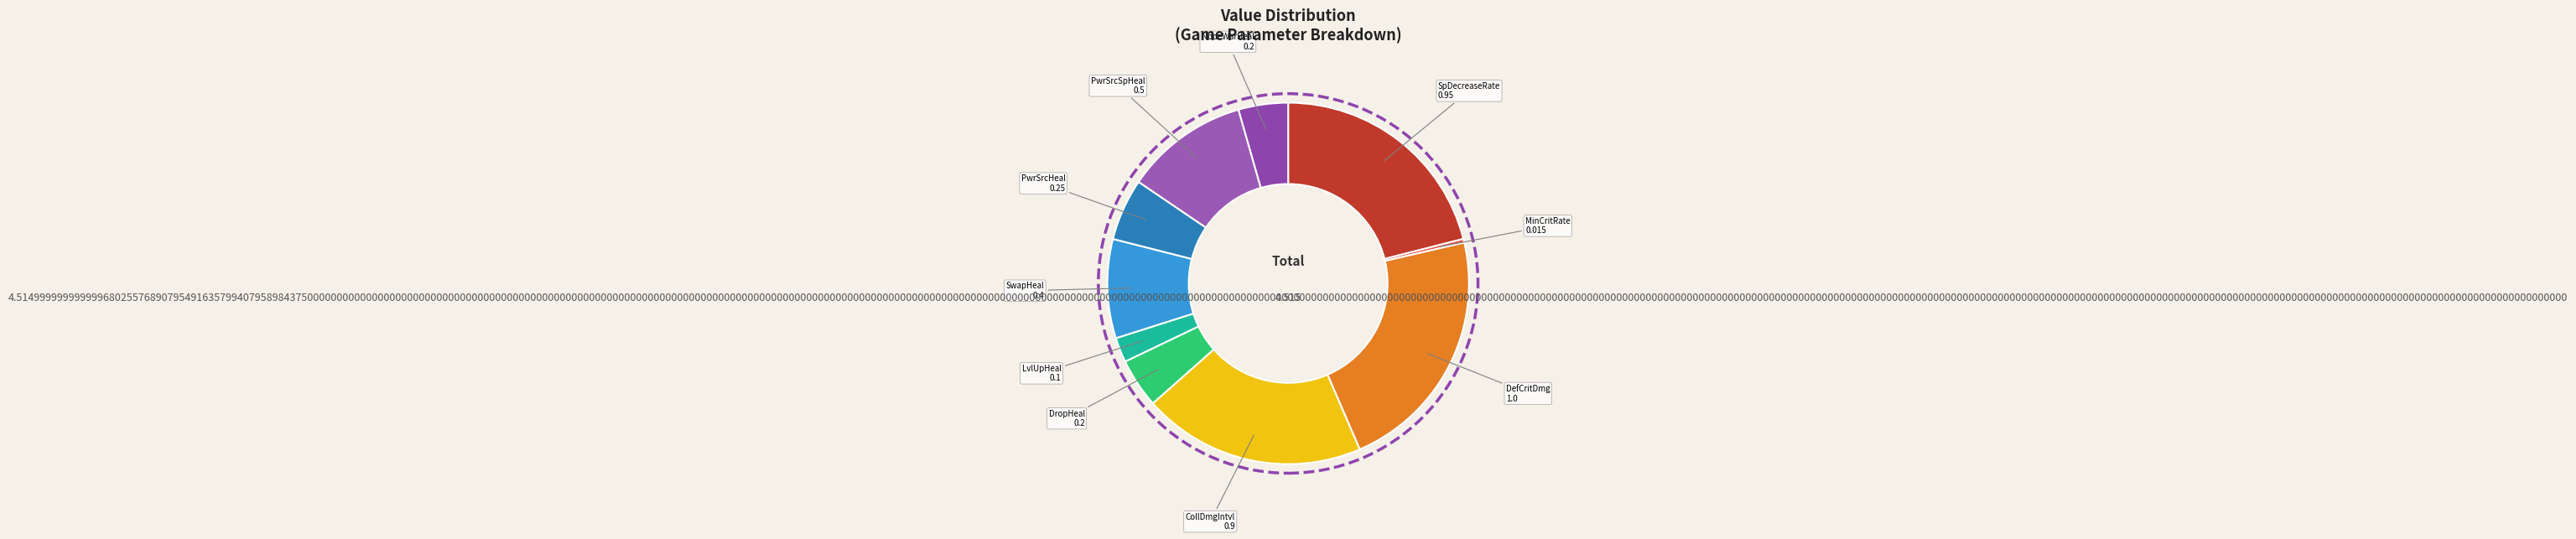

Count the number of slices in the pie.

10